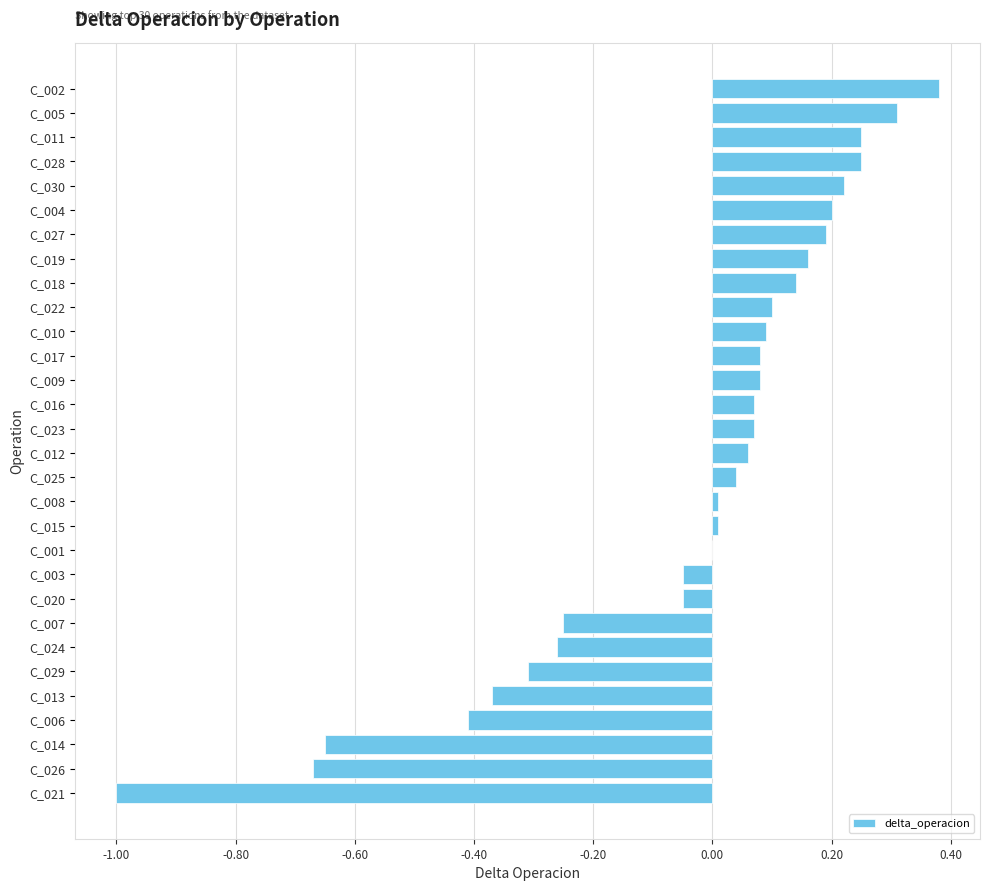

What is the sum of all values?

-1.3